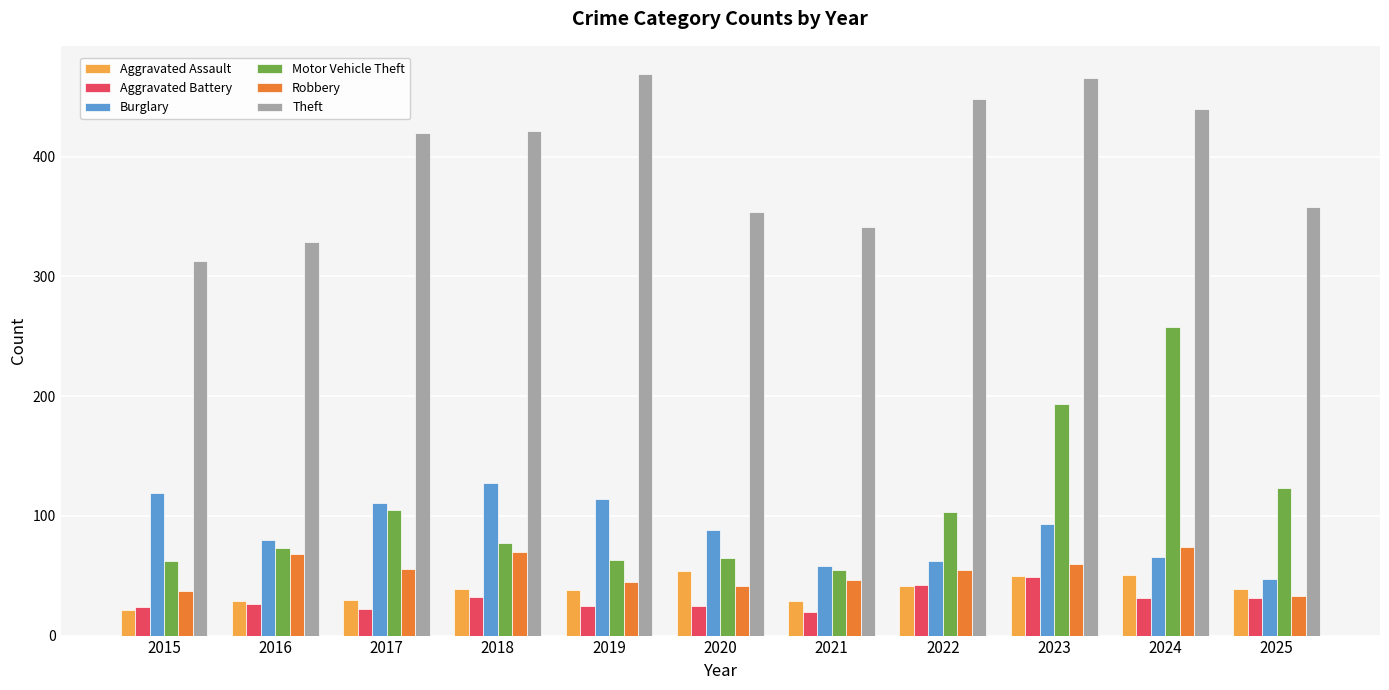

Is the value of Motor Vehicle Theft at 2022 greater than the value of Aggravated Battery at 2018?

Yes